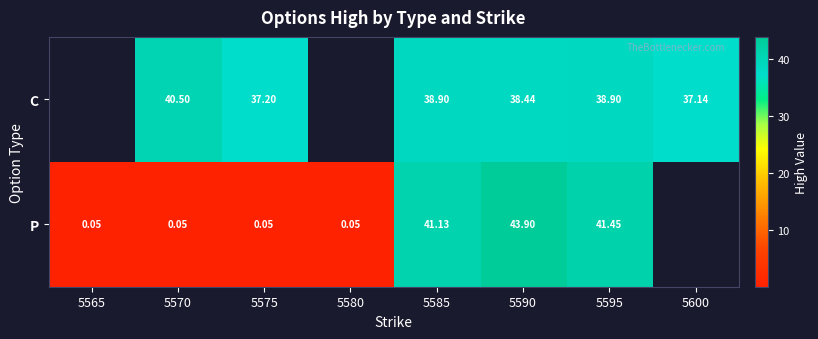

Is the value of C at 5585 greater than the value of P at 5585?

No